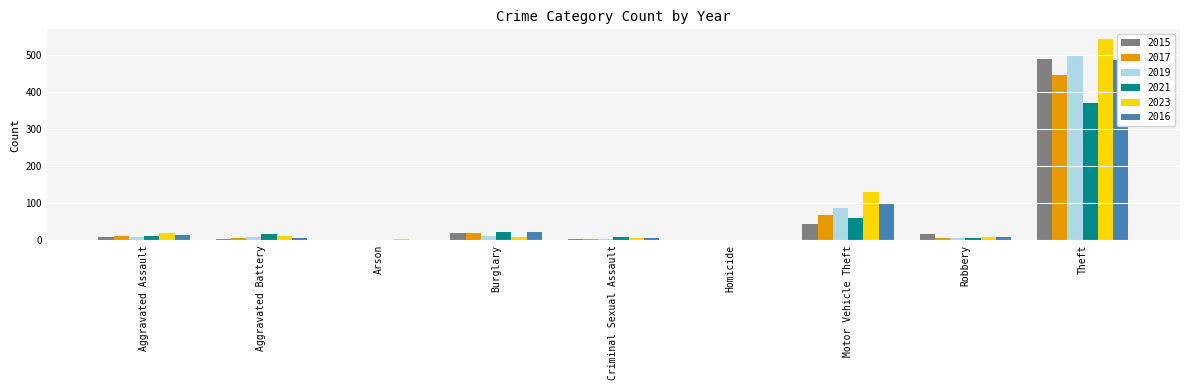

Reading left to right, extract all data points from this chart.

2015: Aggravated Assault=8	Aggravated Battery=3	Arson=0	Burglary=19	Criminal Sexual Assault=4	Homicide=1	Motor Vehicle Theft=43	Robbery=15	Theft=491
2017: Aggravated Assault=10	Aggravated Battery=5	Arson=0	Burglary=18	Criminal Sexual Assault=2	Homicide=1	Motor Vehicle Theft=69	Robbery=6	Theft=446
2019: Aggravated Assault=7	Aggravated Battery=8	Arson=1	Burglary=12	Criminal Sexual Assault=4	Homicide=0	Motor Vehicle Theft=87	Robbery=6	Theft=498
2021: Aggravated Assault=11	Aggravated Battery=17	Arson=1	Burglary=23	Criminal Sexual Assault=9	Homicide=0	Motor Vehicle Theft=60	Robbery=5	Theft=370
2023: Aggravated Assault=18	Aggravated Battery=11	Arson=3	Burglary=9	Criminal Sexual Assault=5	Homicide=0	Motor Vehicle Theft=130	Robbery=7	Theft=543
2016: Aggravated Assault=13	Aggravated Battery=5	Arson=0	Burglary=22	Criminal Sexual Assault=6	Homicide=0	Motor Vehicle Theft=98	Robbery=8	Theft=486